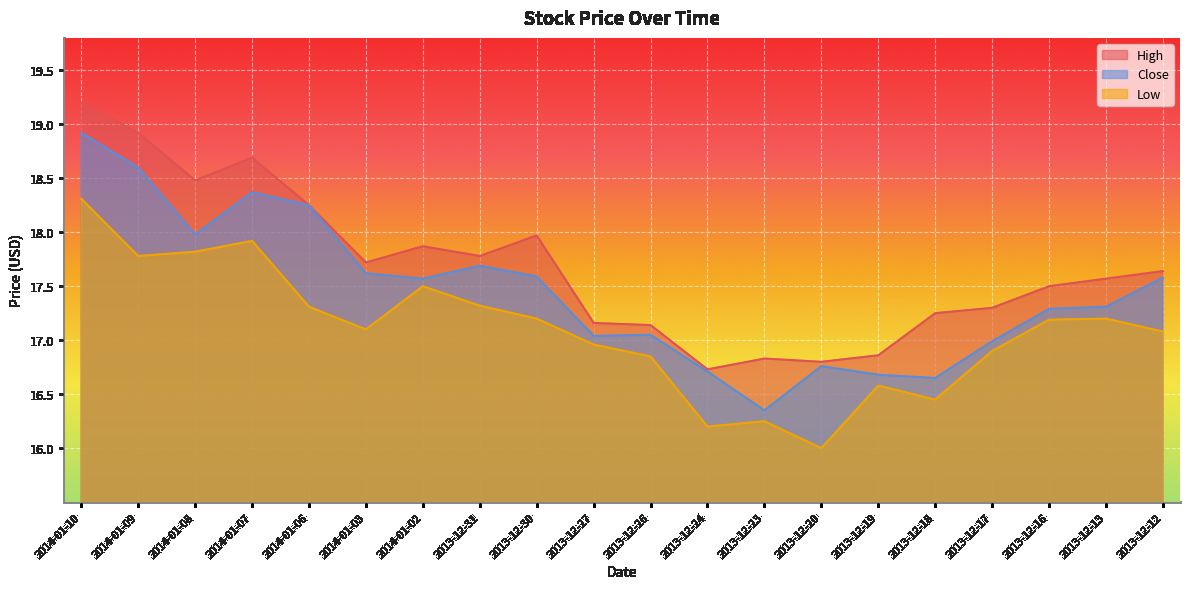

True or false: High and Close intersect in this chart.

False